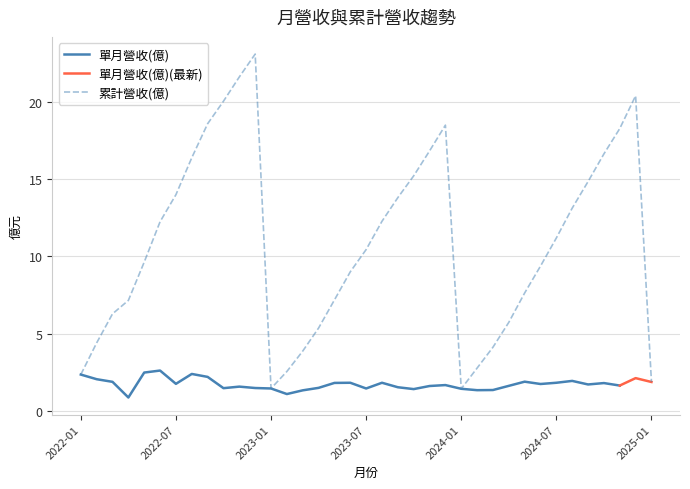

The 累計營收(億) series shows 0.4 at 2025-01. True or false?

False